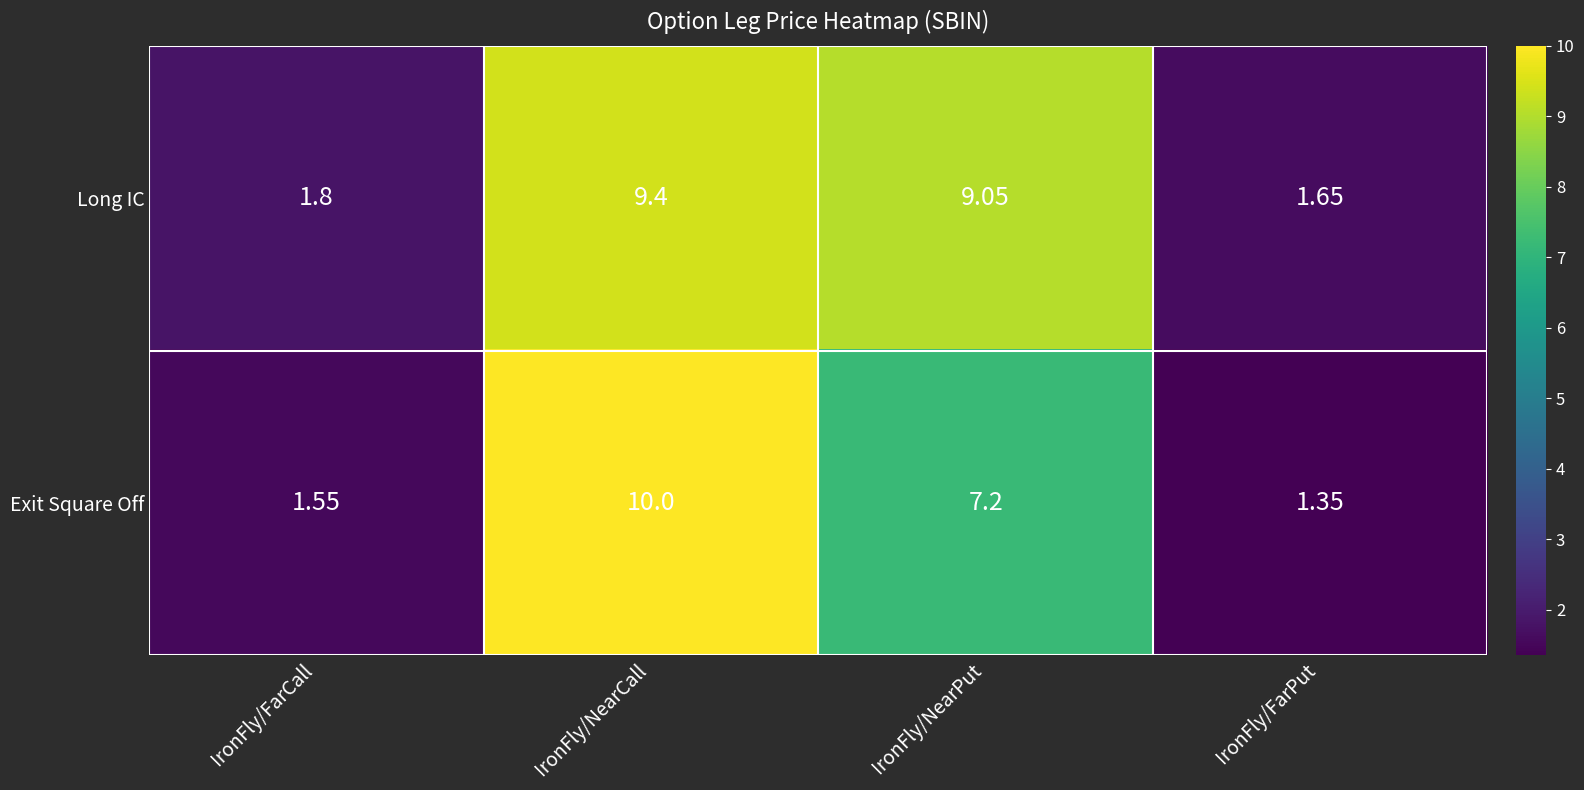

At IronFly/FarPut, list the series in order from largest to smallest.

Long IC, Exit Square Off